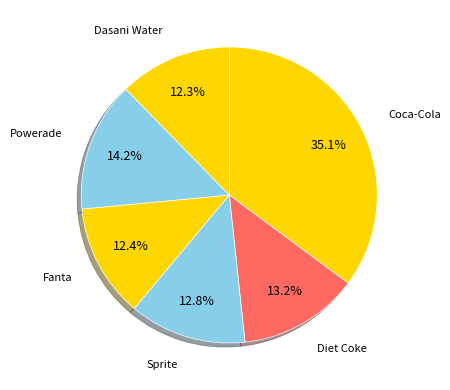

How many segments does this pie chart have?

6